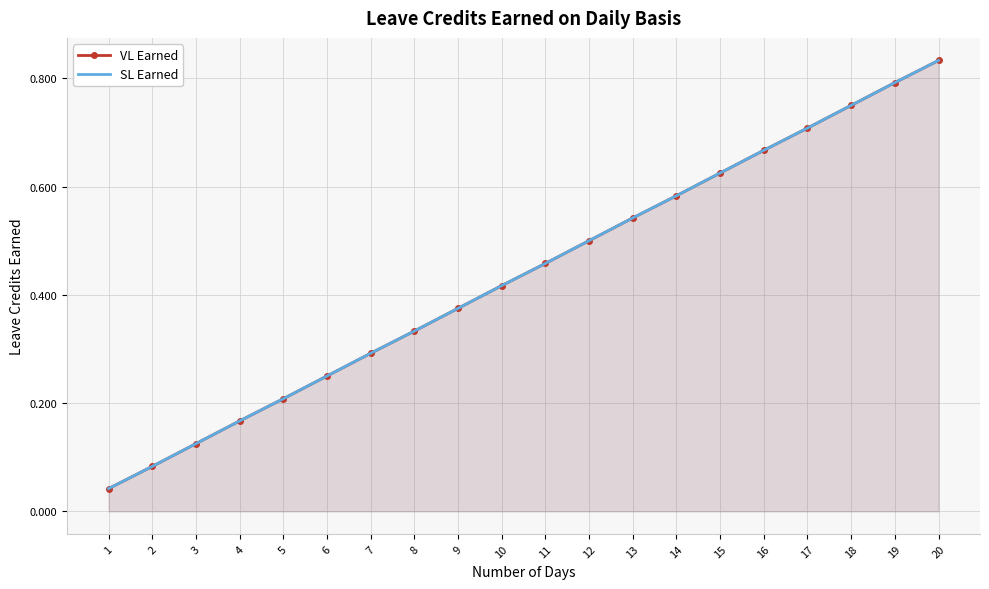

Reading left to right, extract all data points from this chart.

VL Earned: 0.0	0.1	0.1	0.2	0.2	0.2	0.3	0.3	0.4	0.4	0.5	0.5	0.5	0.6	0.6	0.7	0.7	0.8	0.8	0.8
SL Earned: 0.0	0.1	0.1	0.2	0.2	0.2	0.3	0.3	0.4	0.4	0.5	0.5	0.5	0.6	0.6	0.7	0.7	0.8	0.8	0.8